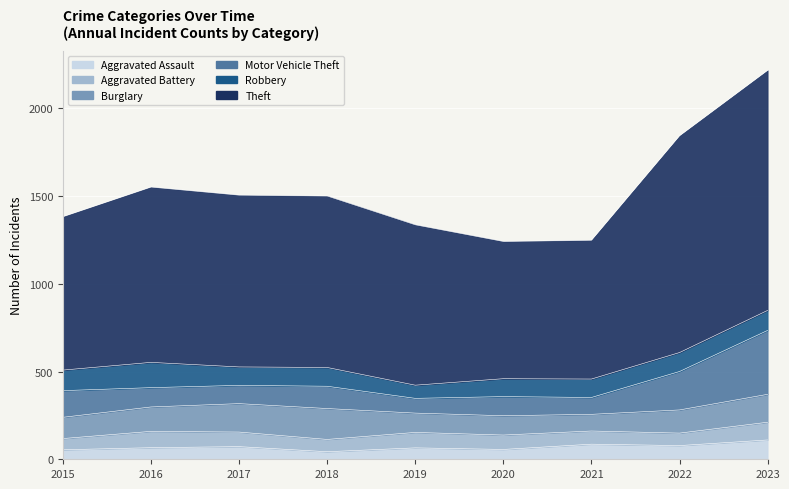

Reading left to right, extract all data points from this chart.

Aggravated Assault: 54	66	72	43	65	56	86	78	110
Aggravated Battery: 64	93	83	70	88	82	75	71	101
Burglary: 121	139	162	176	110	110	95	132	159
Motor Vehicle Theft: 152	110	104	127	84	109	96	219	364
Robbery: 117	144	105	107	75	102	105	108	114
Theft: 874	999	979	977	914	782	791	1235	1368